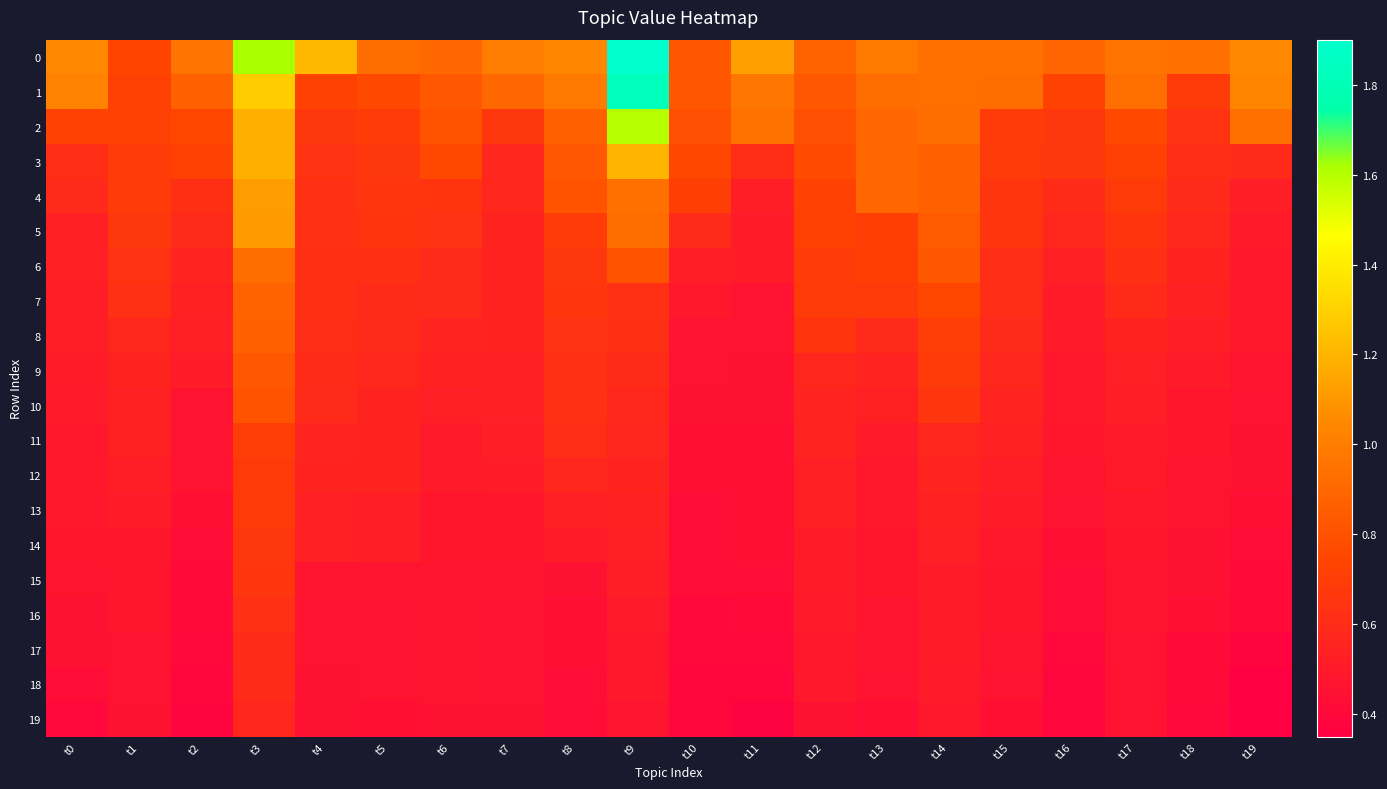

Which series changed the most between t0 and t15?

5